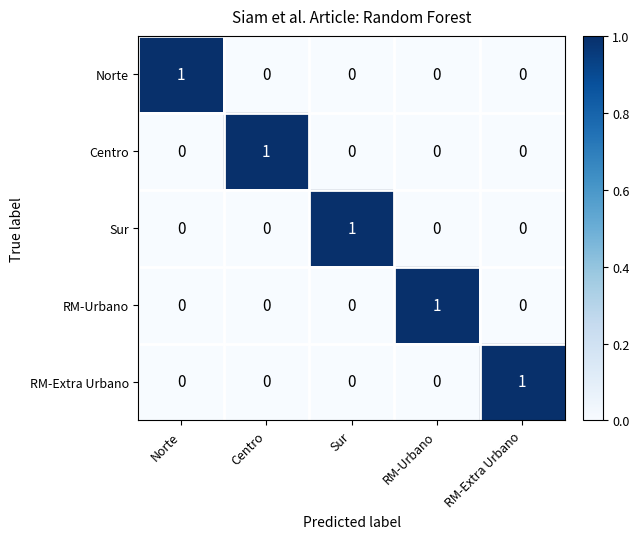

At which label does Norte reach its peak?

Norte